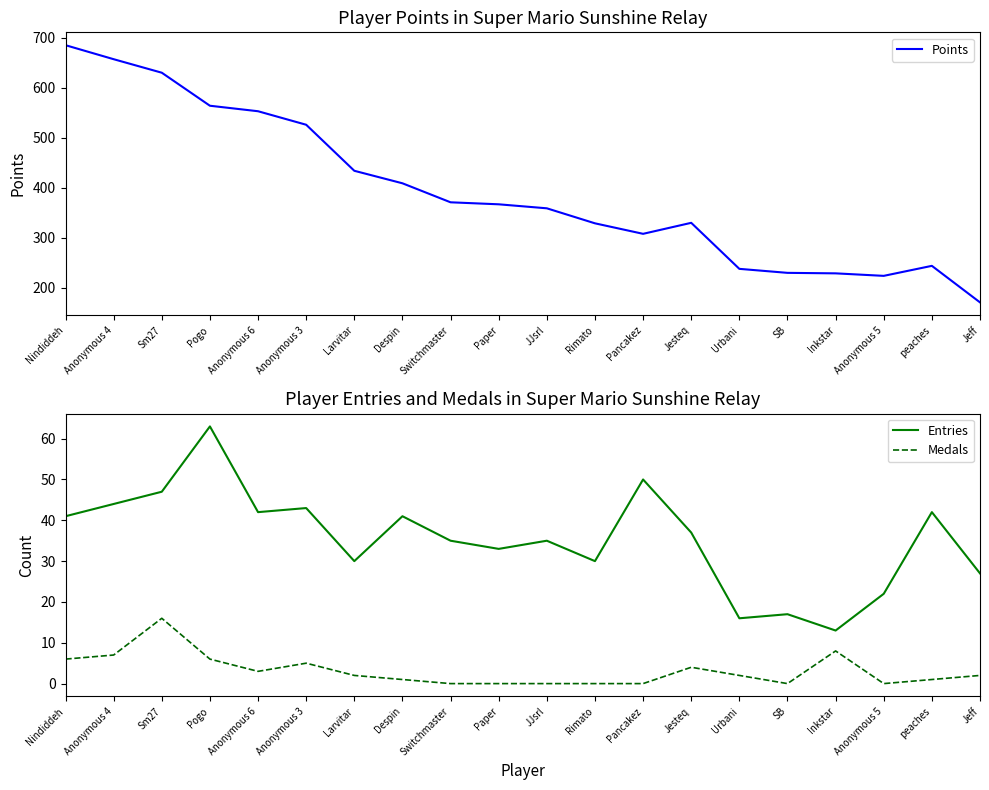

True or false: Medals has a value of 21 at Sm27.

False